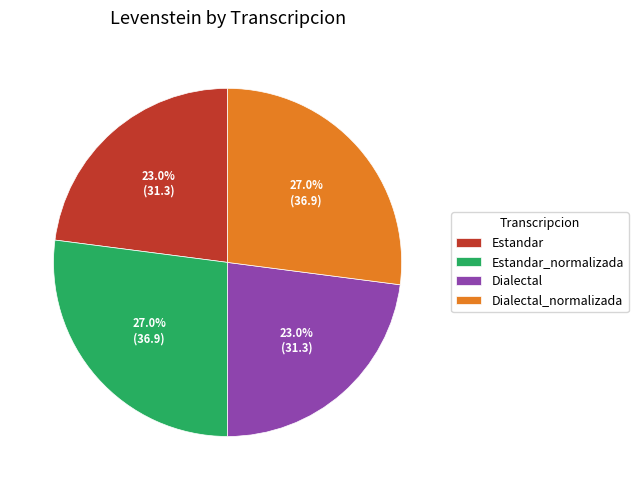

Count the number of slices in the pie.

4